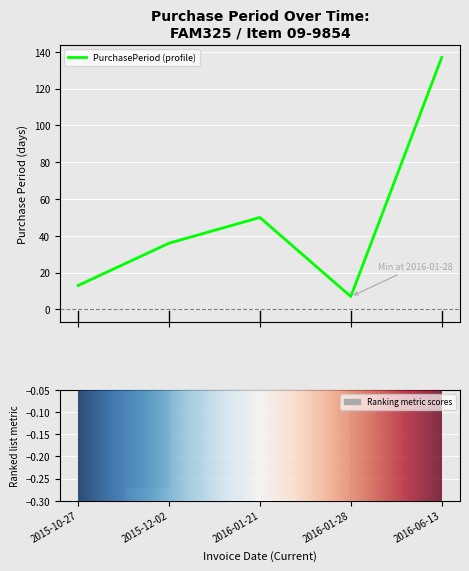

List the labels in order of value, largest first.

2016-06-13, 2016-01-21, 2015-12-02, 2015-10-27, 2016-01-28